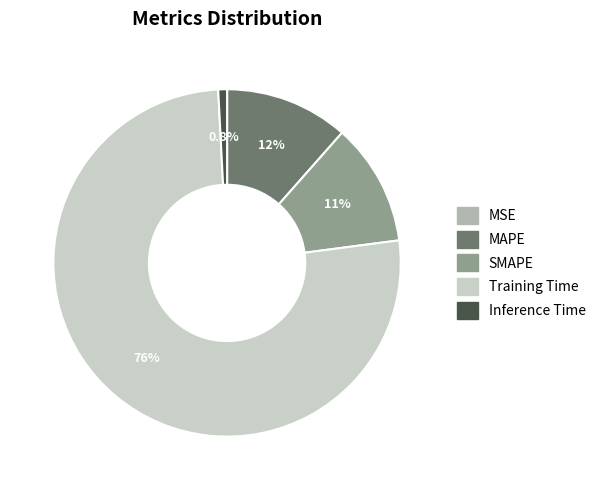

To the nearest percent, what portion does Training Time represent?

76%